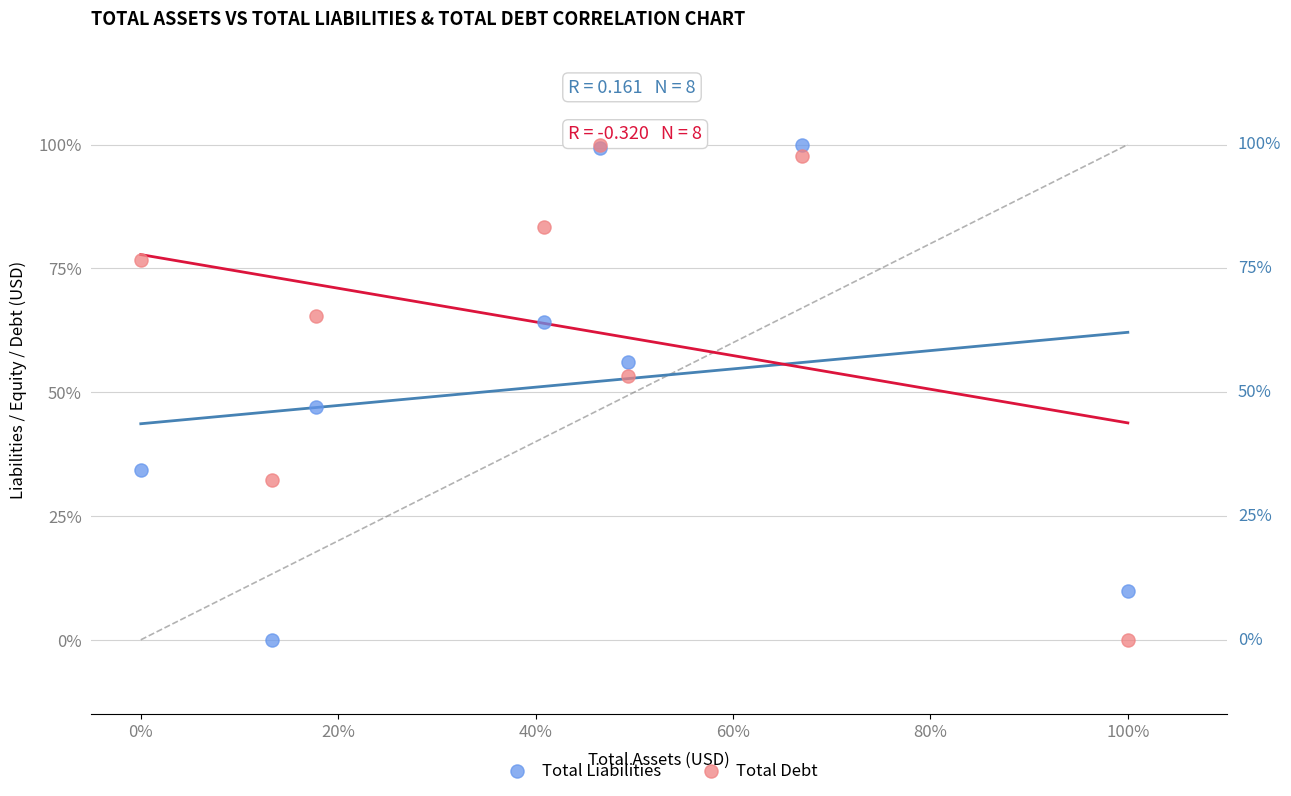

What are all the series names shown in the legend?

Total Liabilities, Total Debt